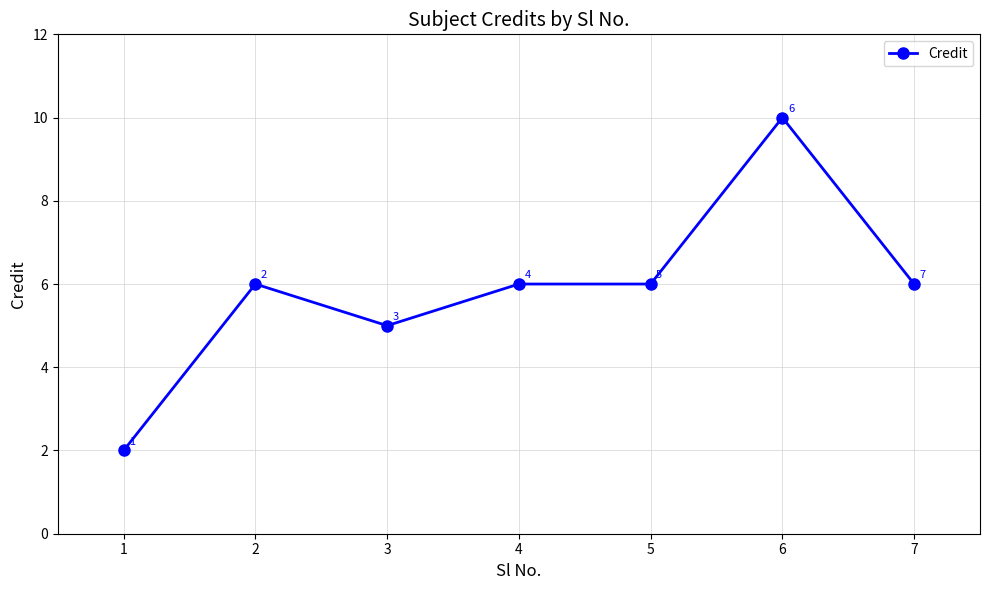

Count the values in the range 5 to 6.

5